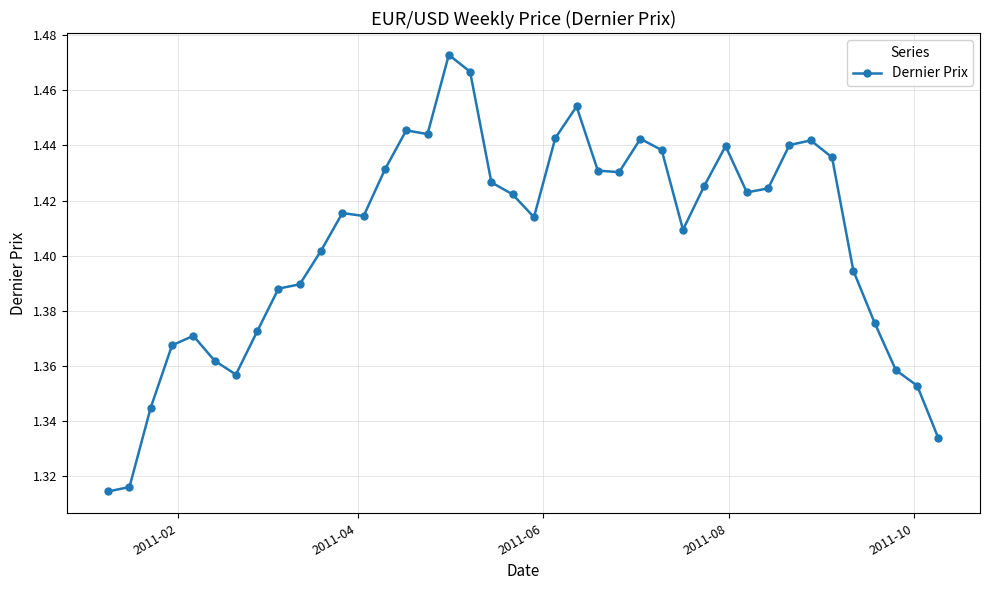

How many values are between 1 and 2?

40